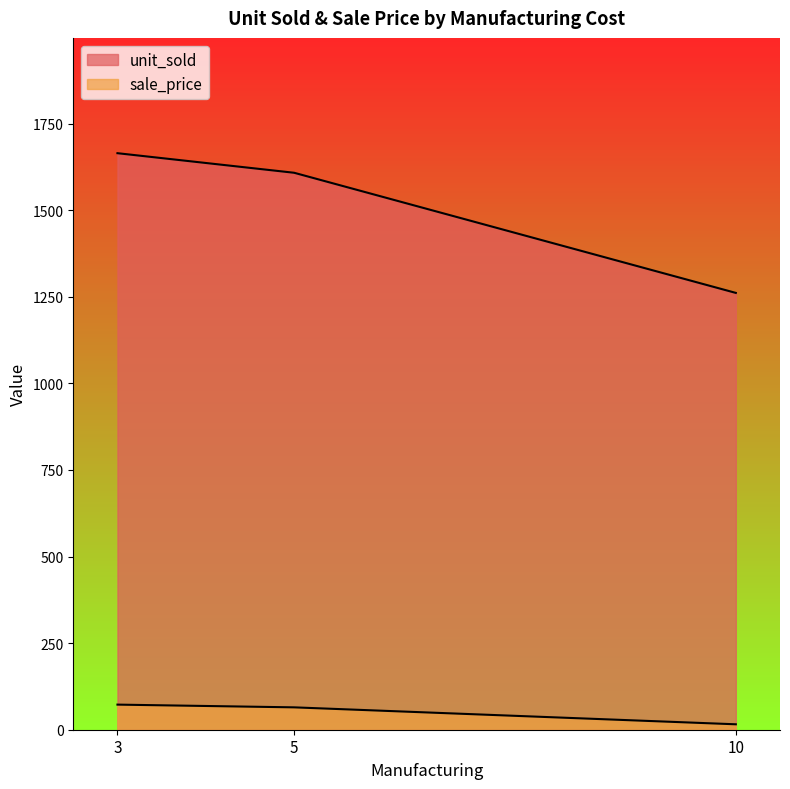

How many lines are shown in the chart?

2